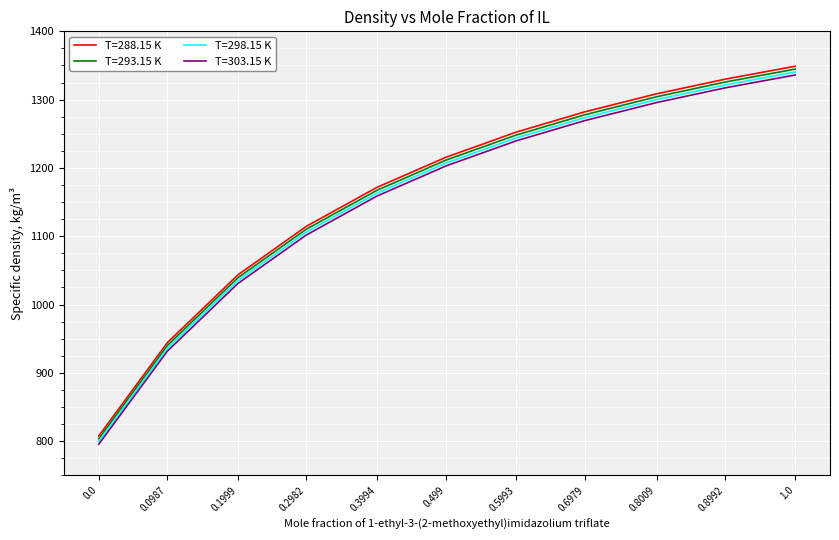

Is the value of T=303.15 K at 0.1999 greater than the value of T=293.15 K at 0.3994?

No